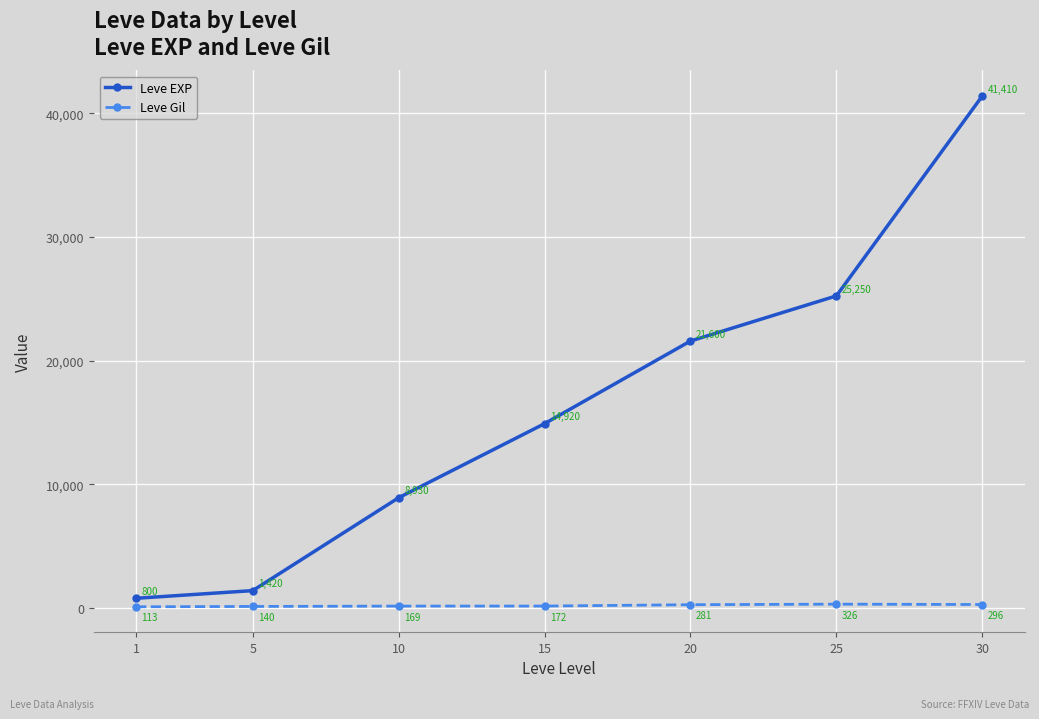

Reading left to right, extract all data points from this chart.

Leve EXP: 800	1420	8930	14920	21600	25250	41410
Leve Gil: 113	140	169	172	281	326	296